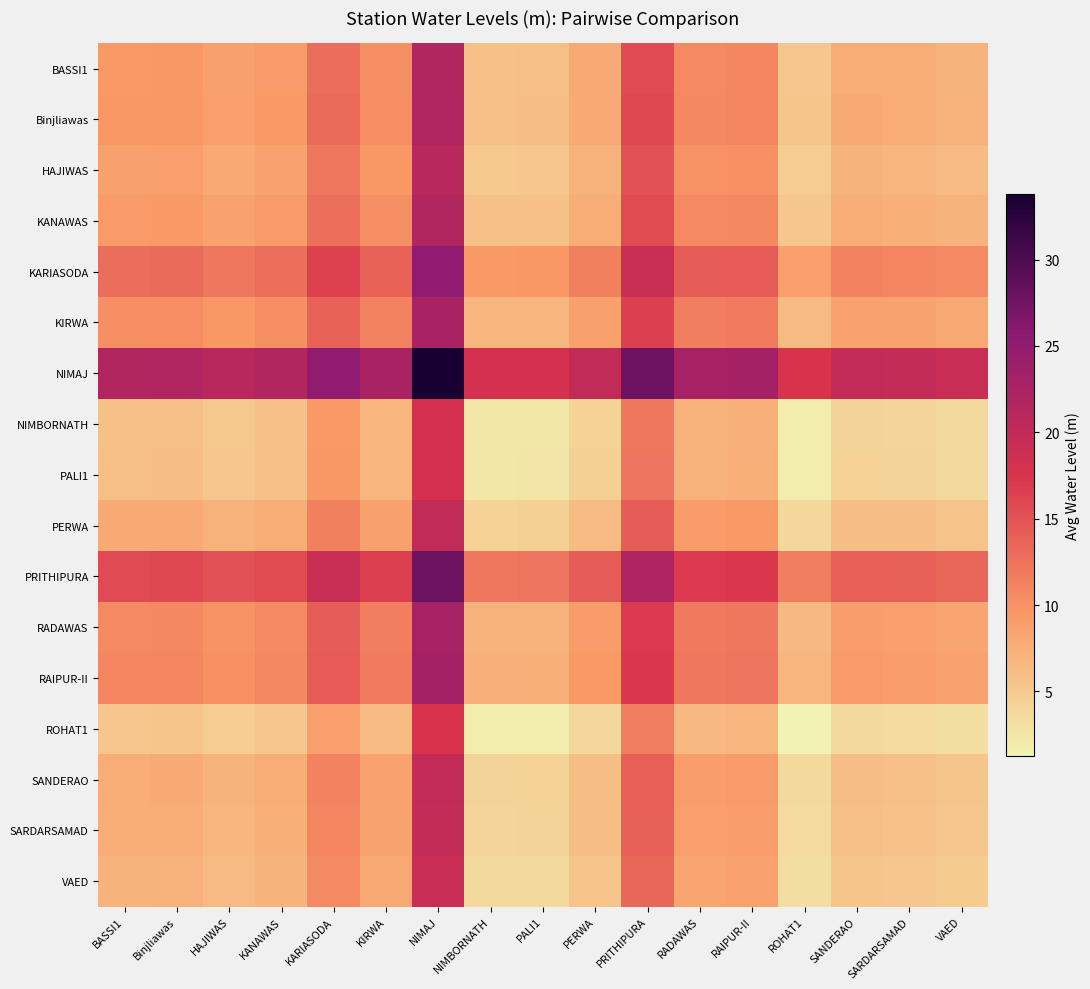

Reading right to left, transcribe all the data shown in this chart.

BASSI1: VAED=7.1	SARDARSAMAD=7.5	SANDERAO=7.7	ROHAT1=5.3	RAIPUR-II=10.8	RADAWAS=10.6	PRITHIPURA=15.7	PERWA=7.8	PALI1=5.9	NIMBORNATH=5.8	NIMAJ=21.6	KIRWA=10.3	KARIASODA=12.9	KANAWAS=9.3	HAJIWAS=8.7	Binjliawas=9.5	BASSI1=9.3
Binjliawas: VAED=7.2	SARDARSAMAD=7.7	SANDERAO=7.8	ROHAT1=5.4	RAIPUR-II=10.9	RADAWAS=10.8	PRITHIPURA=15.8	PERWA=7.9	PALI1=6.0	NIMBORNATH=6.0	NIMAJ=21.7	KIRWA=10.4	KARIASODA=13.0	KANAWAS=9.4	HAJIWAS=8.8	Binjliawas=9.6	BASSI1=9.5
HAJIWAS: VAED=6.4	SARDARSAMAD=6.8	SANDERAO=7.0	ROHAT1=4.6	RAIPUR-II=10.2	RADAWAS=10.0	PRITHIPURA=15.0	PERWA=7.2	PALI1=5.2	NIMBORNATH=5.2	NIMAJ=20.9	KIRWA=9.6	KARIASODA=12.2	KANAWAS=8.6	HAJIWAS=8.0	Binjliawas=8.8	BASSI1=8.7
KANAWAS: VAED=7.0	SARDARSAMAD=7.4	SANDERAO=7.6	ROHAT1=5.2	RAIPUR-II=10.8	RADAWAS=10.6	PRITHIPURA=15.6	PERWA=7.8	PALI1=5.8	NIMBORNATH=5.8	NIMAJ=21.5	KIRWA=10.2	KARIASODA=12.8	KANAWAS=9.2	HAJIWAS=8.6	Binjliawas=9.4	BASSI1=9.3
KARIASODA: VAED=10.6	SARDARSAMAD=11.0	SANDERAO=11.2	ROHAT1=8.8	RAIPUR-II=14.3	RADAWAS=14.2	PRITHIPURA=19.2	PERWA=11.3	PALI1=9.4	NIMBORNATH=9.4	NIMAJ=25.1	KIRWA=13.8	KARIASODA=16.4	KANAWAS=12.8	HAJIWAS=12.2	Binjliawas=13.0	BASSI1=12.9
KIRWA: VAED=8.0	SARDARSAMAD=8.4	SANDERAO=8.6	ROHAT1=6.2	RAIPUR-II=11.8	RADAWAS=11.6	PRITHIPURA=16.6	PERWA=8.8	PALI1=6.8	NIMBORNATH=6.8	NIMAJ=22.5	KIRWA=11.2	KARIASODA=13.8	KANAWAS=10.2	HAJIWAS=9.6	Binjliawas=10.4	BASSI1=10.3
NIMAJ: VAED=19.3	SARDARSAMAD=19.8	SANDERAO=19.9	ROHAT1=17.5	RAIPUR-II=23.0	RADAWAS=22.9	PRITHIPURA=27.9	PERWA=20.0	PALI1=18.1	NIMBORNATH=18.1	NIMAJ=33.8	KIRWA=22.5	KARIASODA=25.1	KANAWAS=21.5	HAJIWAS=20.9	Binjliawas=21.7	BASSI1=21.6
NIMBORNATH: VAED=3.6	SARDARSAMAD=4.0	SANDERAO=4.2	ROHAT1=1.8	RAIPUR-II=7.3	RADAWAS=7.1	PRITHIPURA=12.2	PERWA=4.3	PALI1=2.4	NIMBORNATH=2.3	NIMAJ=18.1	KIRWA=6.8	KARIASODA=9.4	KANAWAS=5.8	HAJIWAS=5.2	Binjliawas=6.0	BASSI1=5.8
PALI1: VAED=3.7	SARDARSAMAD=4.1	SANDERAO=4.3	ROHAT1=1.9	RAIPUR-II=7.4	RADAWAS=7.2	PRITHIPURA=12.3	PERWA=4.4	PALI1=2.5	NIMBORNATH=2.4	NIMAJ=18.1	KIRWA=6.8	KARIASODA=9.4	KANAWAS=5.8	HAJIWAS=5.2	Binjliawas=6.0	BASSI1=5.9
PERWA: VAED=5.6	SARDARSAMAD=6.0	SANDERAO=6.2	ROHAT1=3.8	RAIPUR-II=9.3	RADAWAS=9.1	PRITHIPURA=14.2	PERWA=6.3	PALI1=4.4	NIMBORNATH=4.3	NIMAJ=20.0	KIRWA=8.8	KARIASODA=11.3	KANAWAS=7.8	HAJIWAS=7.2	Binjliawas=7.9	BASSI1=7.8
PRITHIPURA: VAED=13.4	SARDARSAMAD=13.9	SANDERAO=14.1	ROHAT1=11.7	RAIPUR-II=17.2	RADAWAS=17.0	PRITHIPURA=22.1	PERWA=14.2	PALI1=12.3	NIMBORNATH=12.2	NIMAJ=27.9	KIRWA=16.6	KARIASODA=19.2	KANAWAS=15.6	HAJIWAS=15.0	Binjliawas=15.8	BASSI1=15.7
RADAWAS: VAED=8.4	SARDARSAMAD=8.8	SANDERAO=9.0	ROHAT1=6.6	RAIPUR-II=12.1	RADAWAS=11.9	PRITHIPURA=17.0	PERWA=9.1	PALI1=7.2	NIMBORNATH=7.1	NIMAJ=22.9	KIRWA=11.6	KARIASODA=14.2	KANAWAS=10.6	HAJIWAS=10.0	Binjliawas=10.8	BASSI1=10.6
RAIPUR-II: VAED=8.6	SARDARSAMAD=9.0	SANDERAO=9.2	ROHAT1=6.8	RAIPUR-II=12.3	RADAWAS=12.1	PRITHIPURA=17.2	PERWA=9.3	PALI1=7.4	NIMBORNATH=7.3	NIMAJ=23.0	KIRWA=11.8	KARIASODA=14.3	KANAWAS=10.8	HAJIWAS=10.2	Binjliawas=10.9	BASSI1=10.8
ROHAT1: VAED=3.1	SARDARSAMAD=3.5	SANDERAO=3.7	ROHAT1=1.3	RAIPUR-II=6.8	RADAWAS=6.6	PRITHIPURA=11.7	PERWA=3.8	PALI1=1.9	NIMBORNATH=1.8	NIMAJ=17.5	KIRWA=6.2	KARIASODA=8.8	KANAWAS=5.2	HAJIWAS=4.6	Binjliawas=5.4	BASSI1=5.3
SANDERAO: VAED=5.4	SARDARSAMAD=5.9	SANDERAO=6.0	ROHAT1=3.7	RAIPUR-II=9.2	RADAWAS=9.0	PRITHIPURA=14.1	PERWA=6.2	PALI1=4.3	NIMBORNATH=4.2	NIMAJ=19.9	KIRWA=8.6	KARIASODA=11.2	KANAWAS=7.6	HAJIWAS=7.0	Binjliawas=7.8	BASSI1=7.7
SARDARSAMAD: VAED=5.3	SARDARSAMAD=5.7	SANDERAO=5.9	ROHAT1=3.5	RAIPUR-II=9.0	RADAWAS=8.8	PRITHIPURA=13.9	PERWA=6.0	PALI1=4.1	NIMBORNATH=4.0	NIMAJ=19.8	KIRWA=8.4	KARIASODA=11.0	KANAWAS=7.4	HAJIWAS=6.8	Binjliawas=7.7	BASSI1=7.5
VAED: VAED=4.8	SARDARSAMAD=5.3	SANDERAO=5.4	ROHAT1=3.1	RAIPUR-II=8.6	RADAWAS=8.4	PRITHIPURA=13.4	PERWA=5.6	PALI1=3.7	NIMBORNATH=3.6	NIMAJ=19.3	KIRWA=8.0	KARIASODA=10.6	KANAWAS=7.0	HAJIWAS=6.4	Binjliawas=7.2	BASSI1=7.1